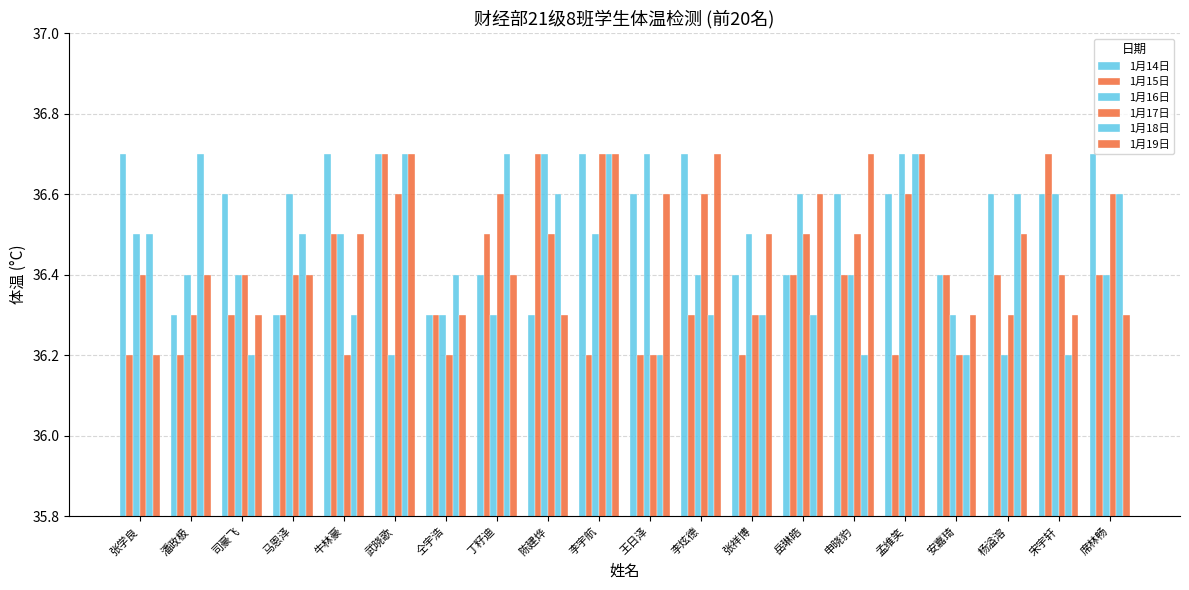

How many bars are there in total?

120